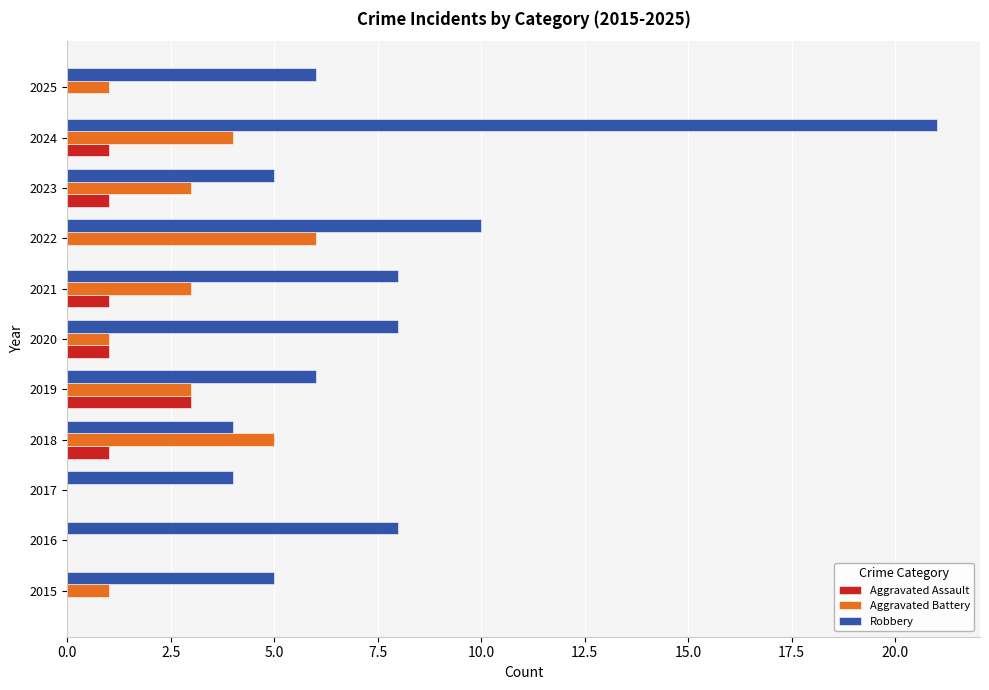

What is the sum of all Aggravated Battery values?

27